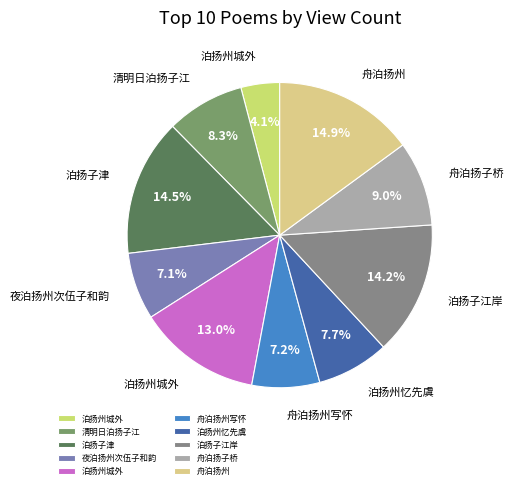

Is there any slice that represents more than half of the pie?

No